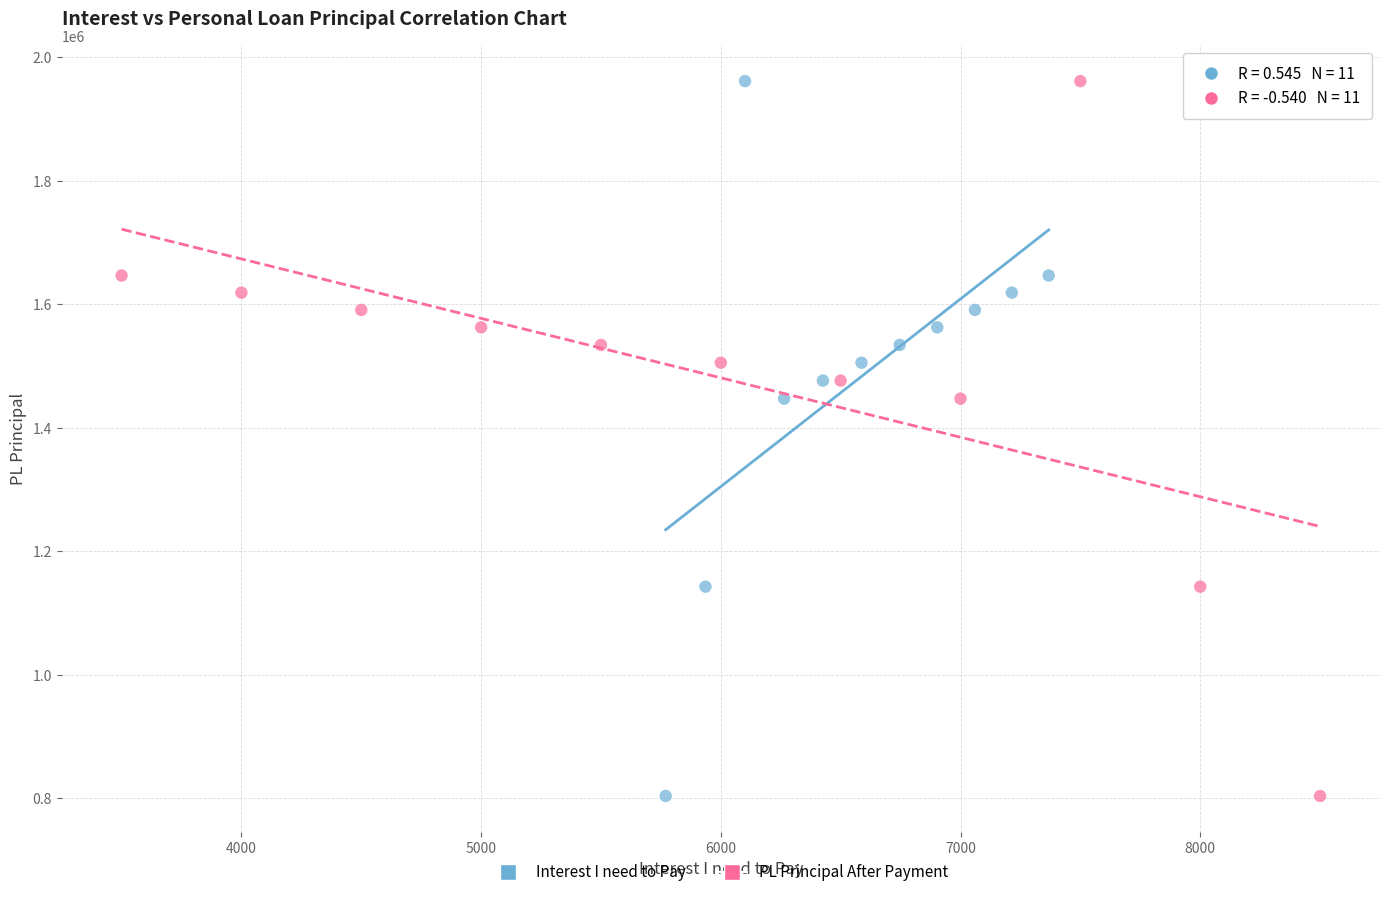

What are all the series names shown in the legend?

Interest I need to Pay, PL Principal After Payment